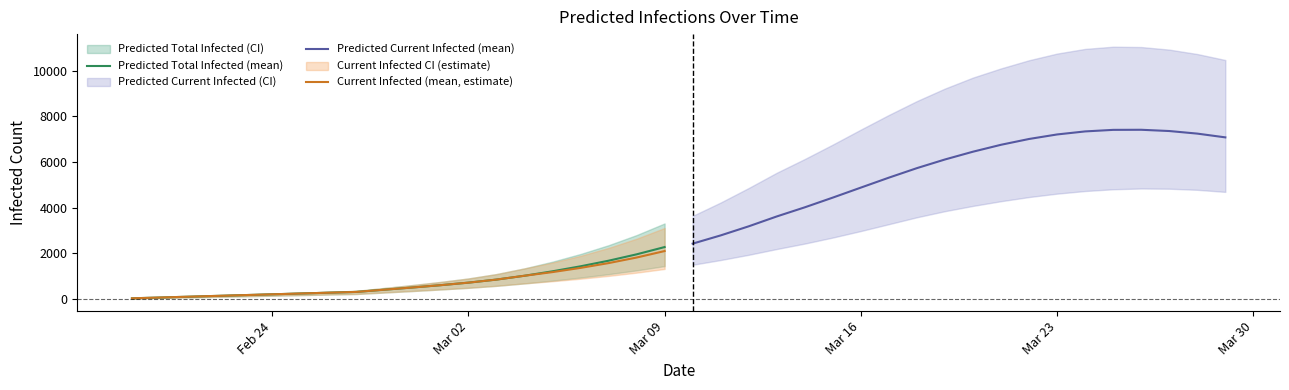

What is the lowest value of the Predicted Current Infected (mean) series?

2430